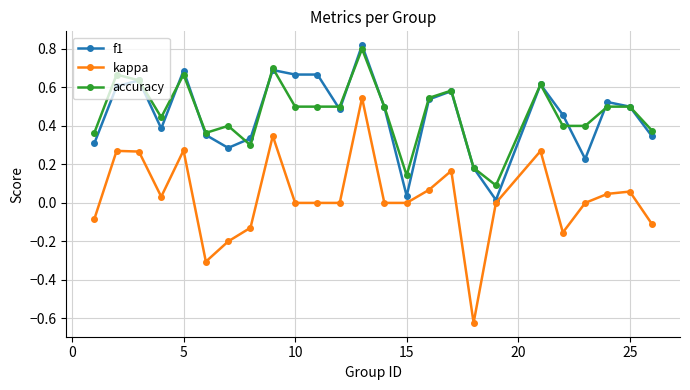

True or false: f1 has more than 0 interior local peaks.

True